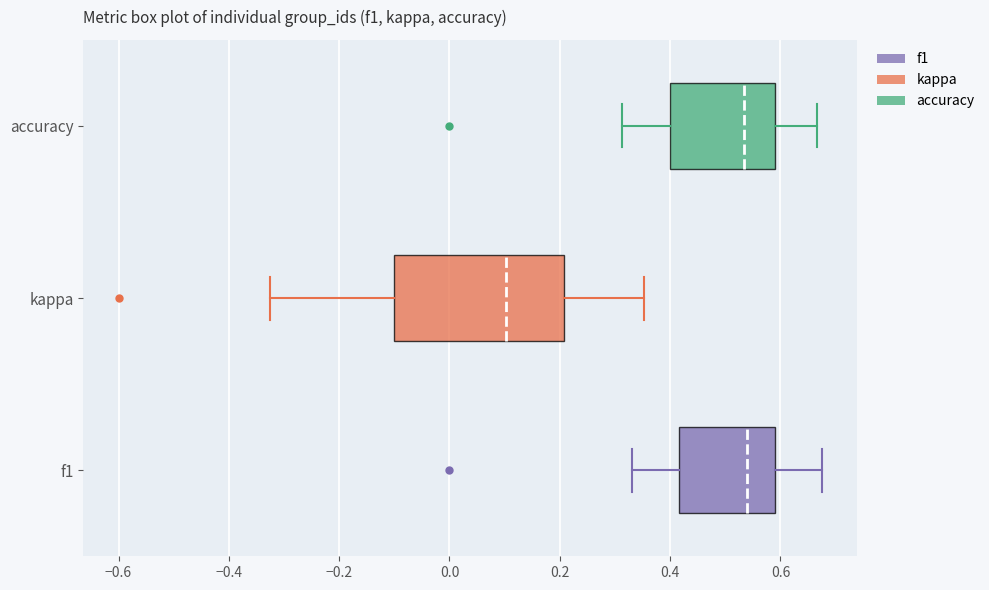

Which box has the furthest to the left median line?

kappa